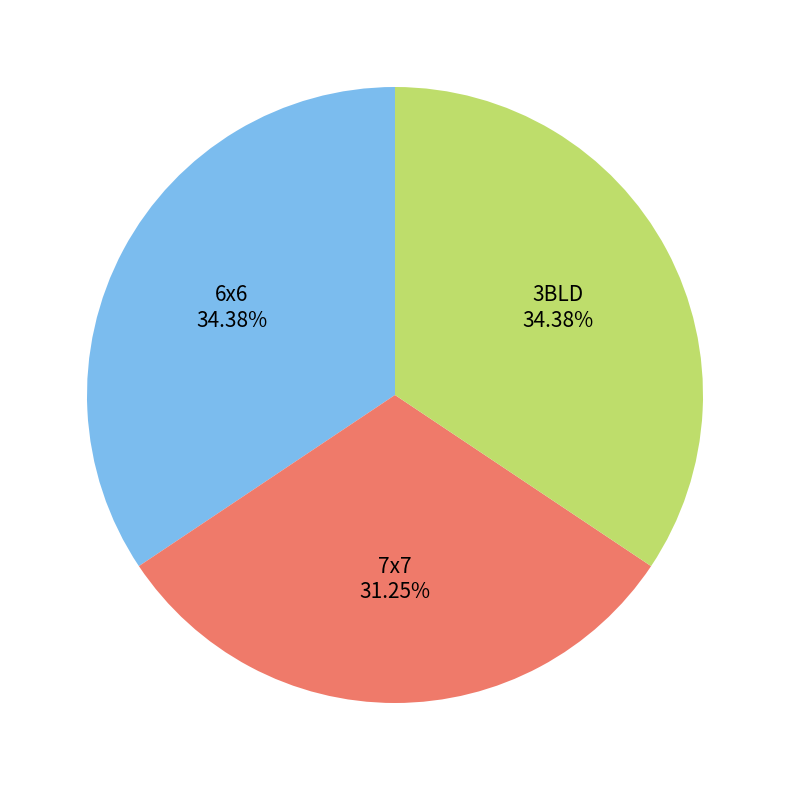

Count the number of slices in the pie.

3